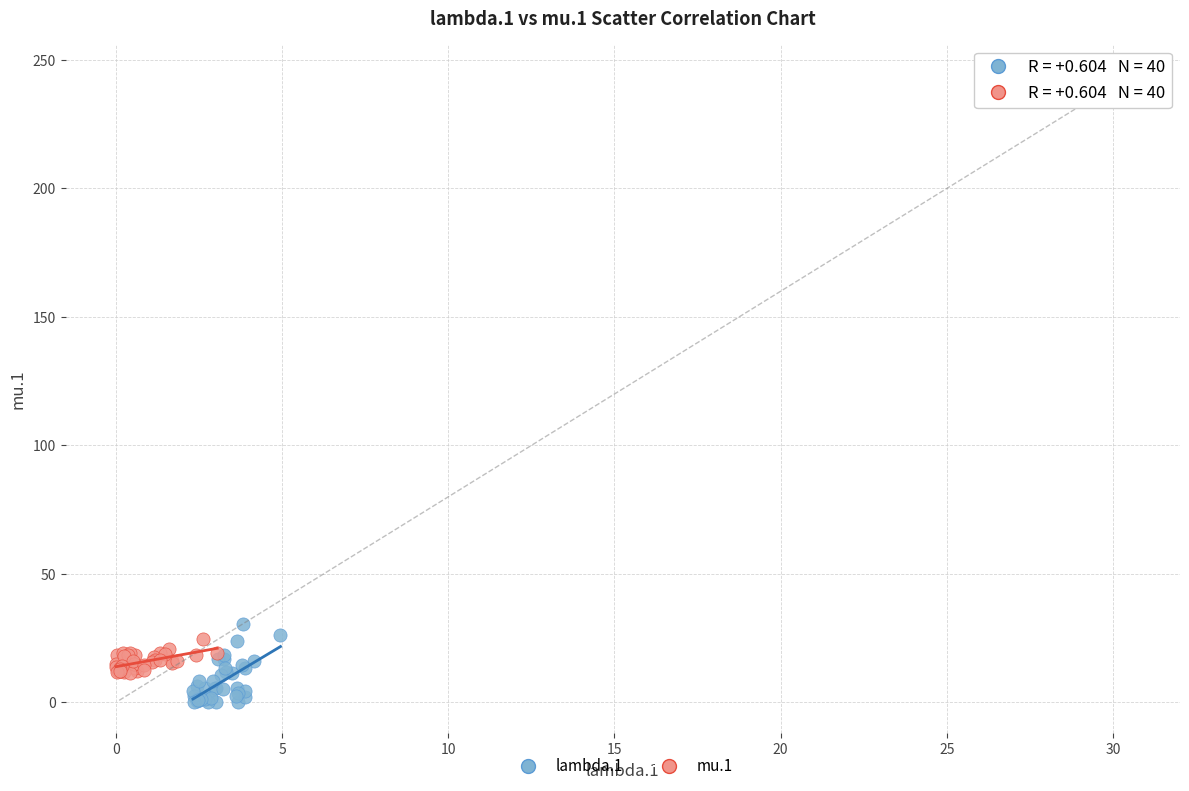

Which series contains the lowest Y value?

lambda.1